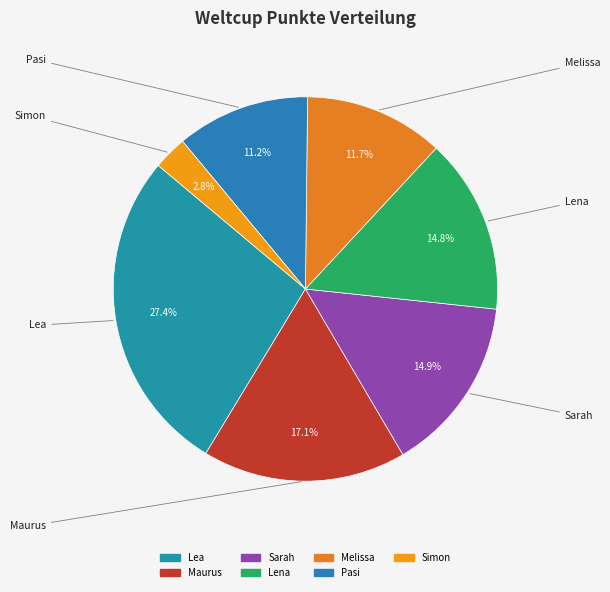

To the nearest percent, what percentage of the pie is Lena?

15%